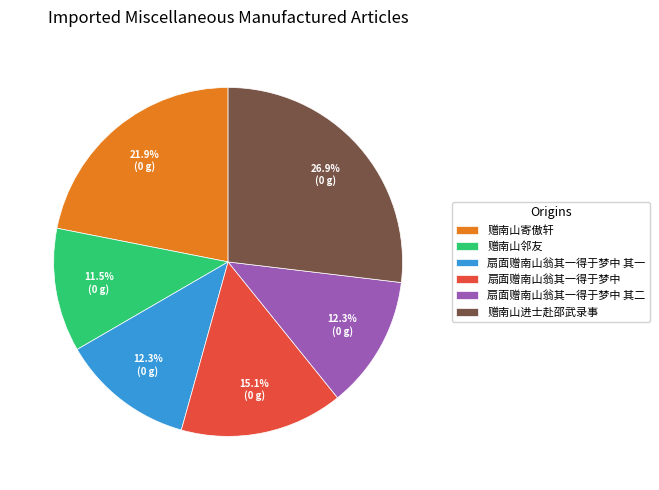

To the nearest percent, what portion does 扇面赠南山翁其一得于梦中 其一 represent?

12%